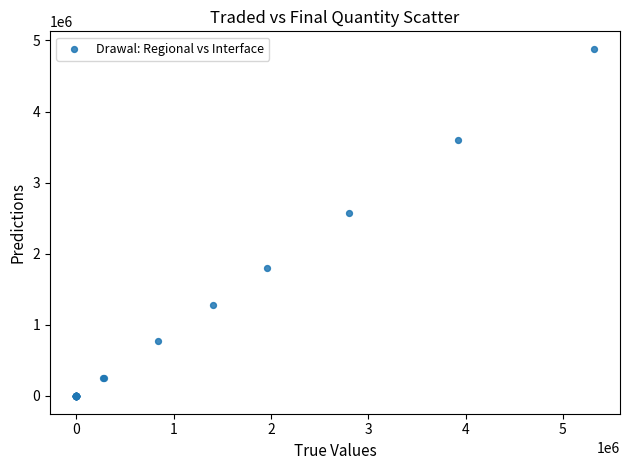

What Y value in the scatter plot is closest to 2438880?

2570000.0